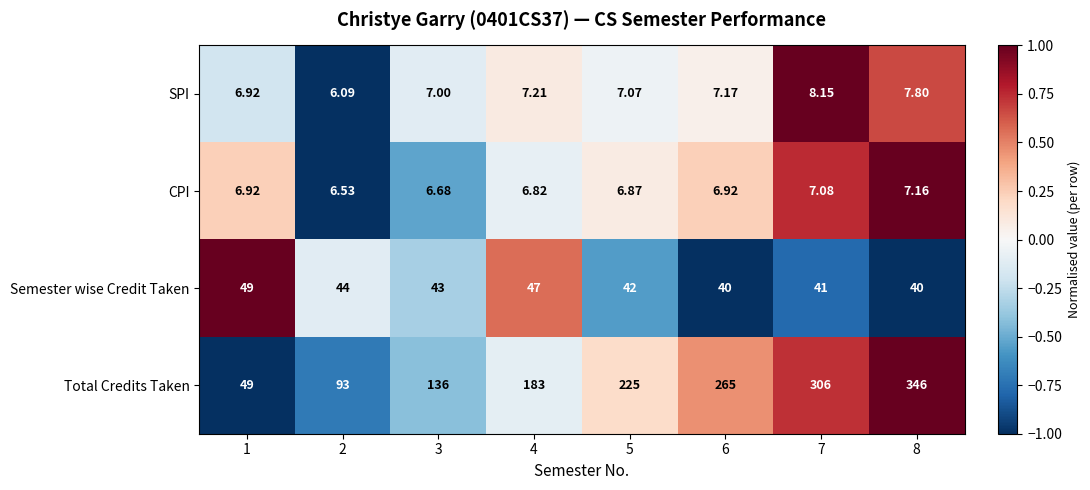

How many series are shown in this chart?

4